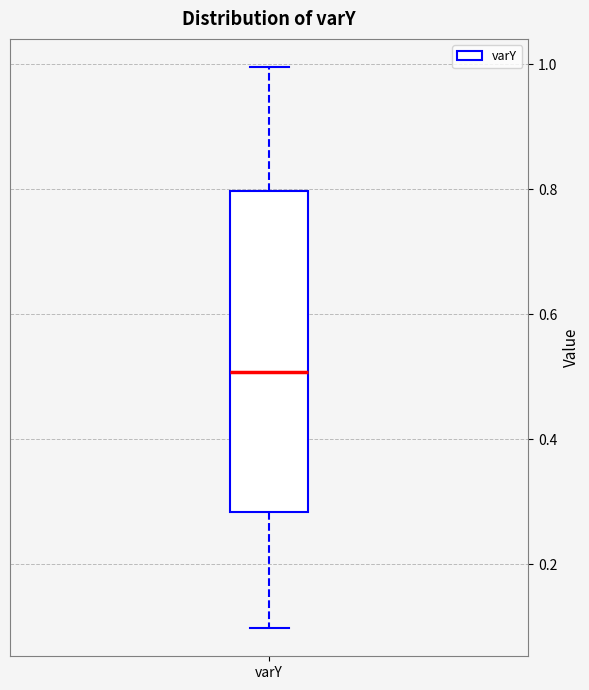

Transcribe this box plot: give where the median line is, the range the box spans, and where the two whiskers end, as read against the y-axis. The values are not printed on the chart, so give them approximately, as read against the axis.

median 0.50, box 0.28 to 0.80, whiskers 0.10 to 1.00